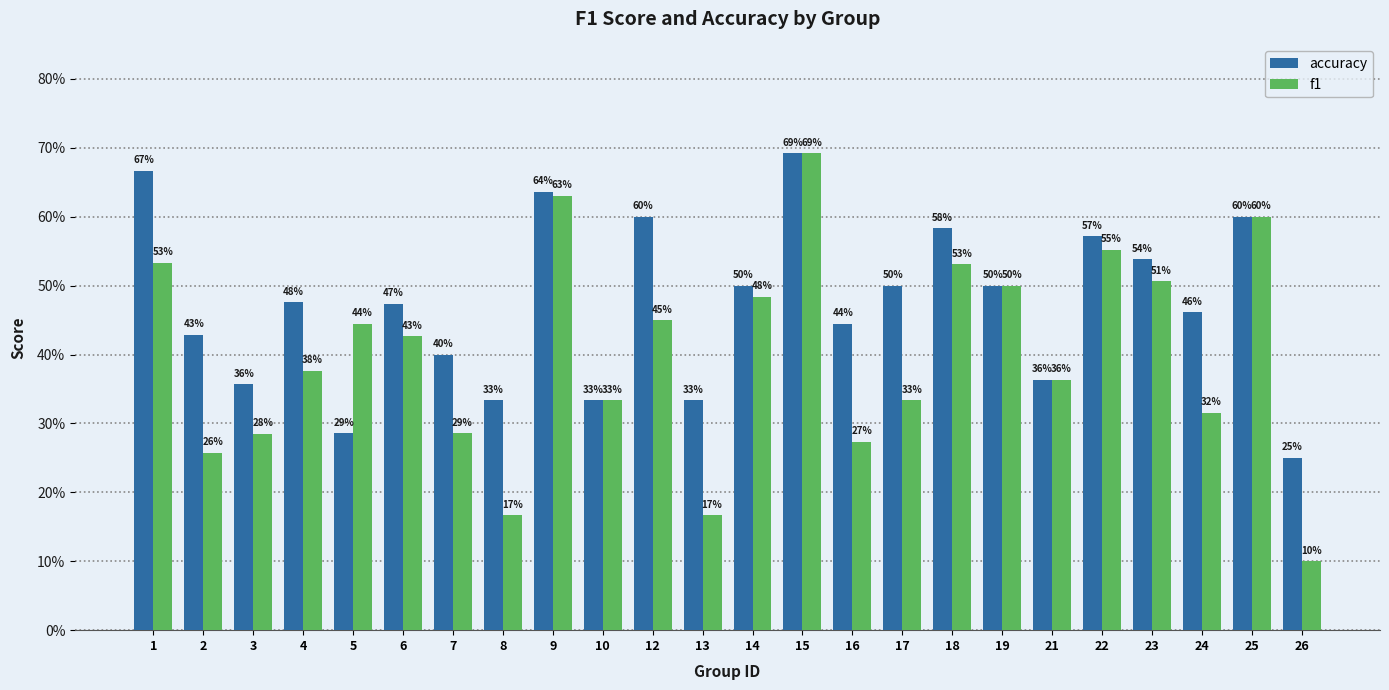

What is the maximum value for f1?

0.7